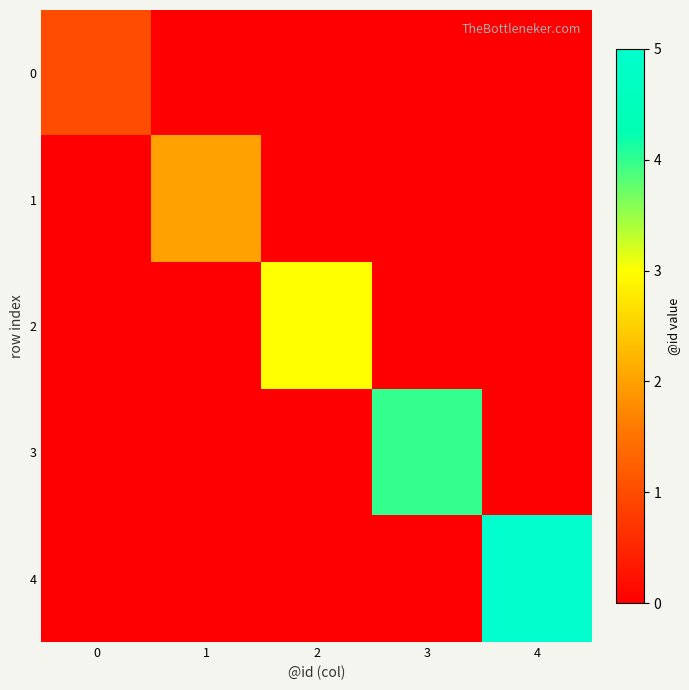

Which series has the largest total across all categories?

4